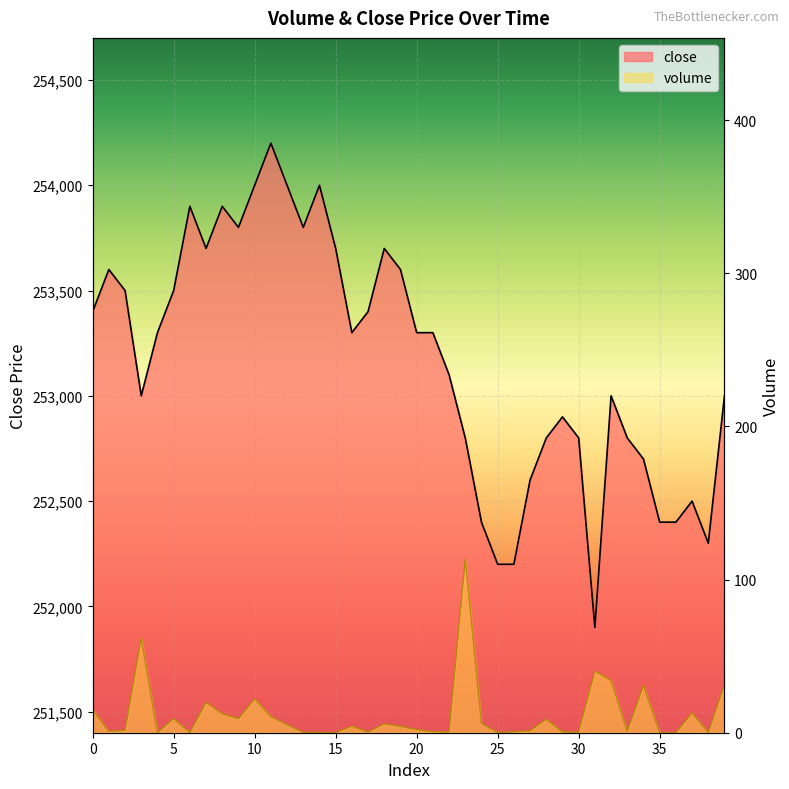

What is the value of the close point at the 30th from the left?

252900.0